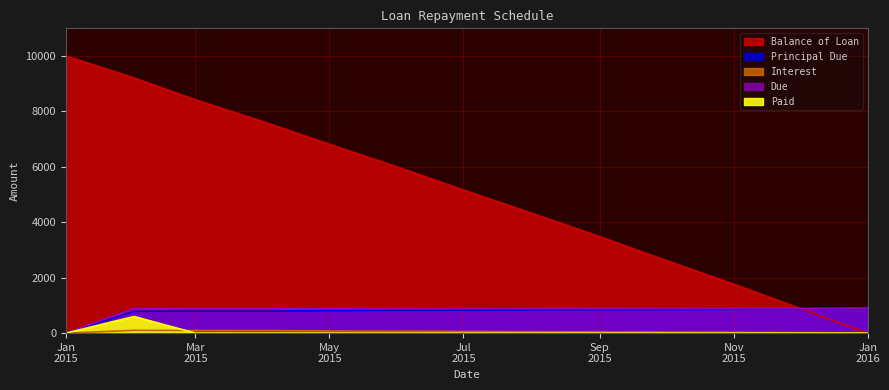

Rank the categories by Paid value from highest to lowest.

2015-02-01, 2015-01-01, 2015-03-01, 2015-04-01, 2015-05-01, 2015-06-01, 2015-07-01, 2015-08-01, 2015-09-01, 2015-10-01, 2015-11-01, 2015-12-01, 2016-01-01